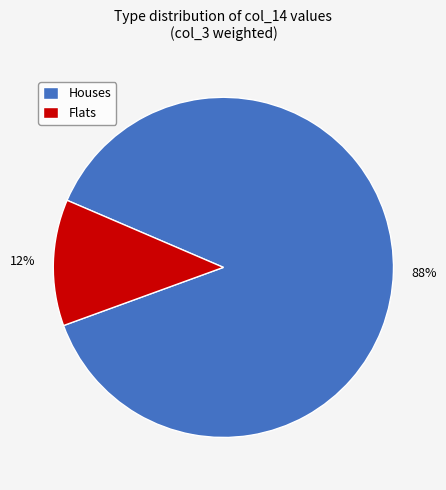

Is there a majority slice in this chart?

Yes